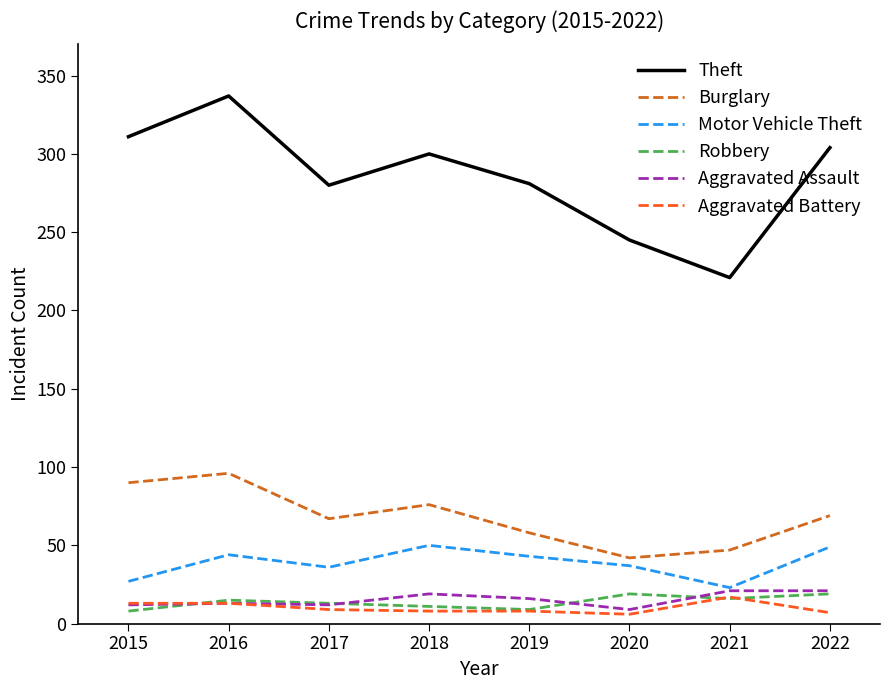

Is this an area chart (filled region under the line)?

No